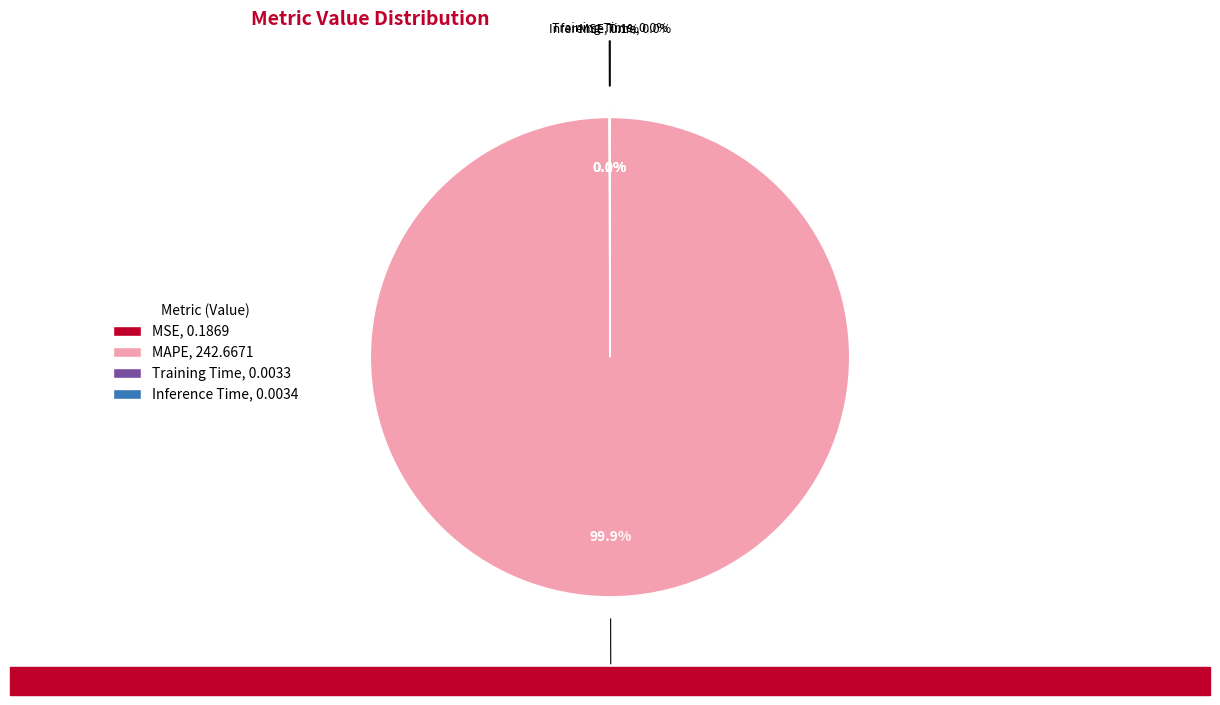

Which category has the biggest portion of the pie?

MAPE